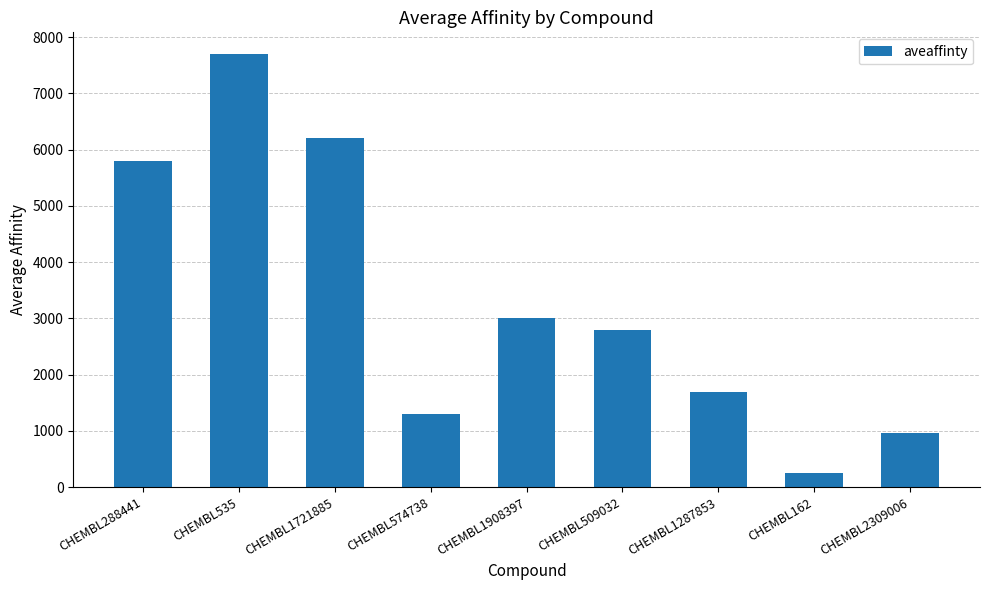

Rank the categories by value from highest to lowest.

CHEMBL535, CHEMBL1721885, CHEMBL288441, CHEMBL1908397, CHEMBL509032, CHEMBL1287853, CHEMBL574738, CHEMBL2309006, CHEMBL162